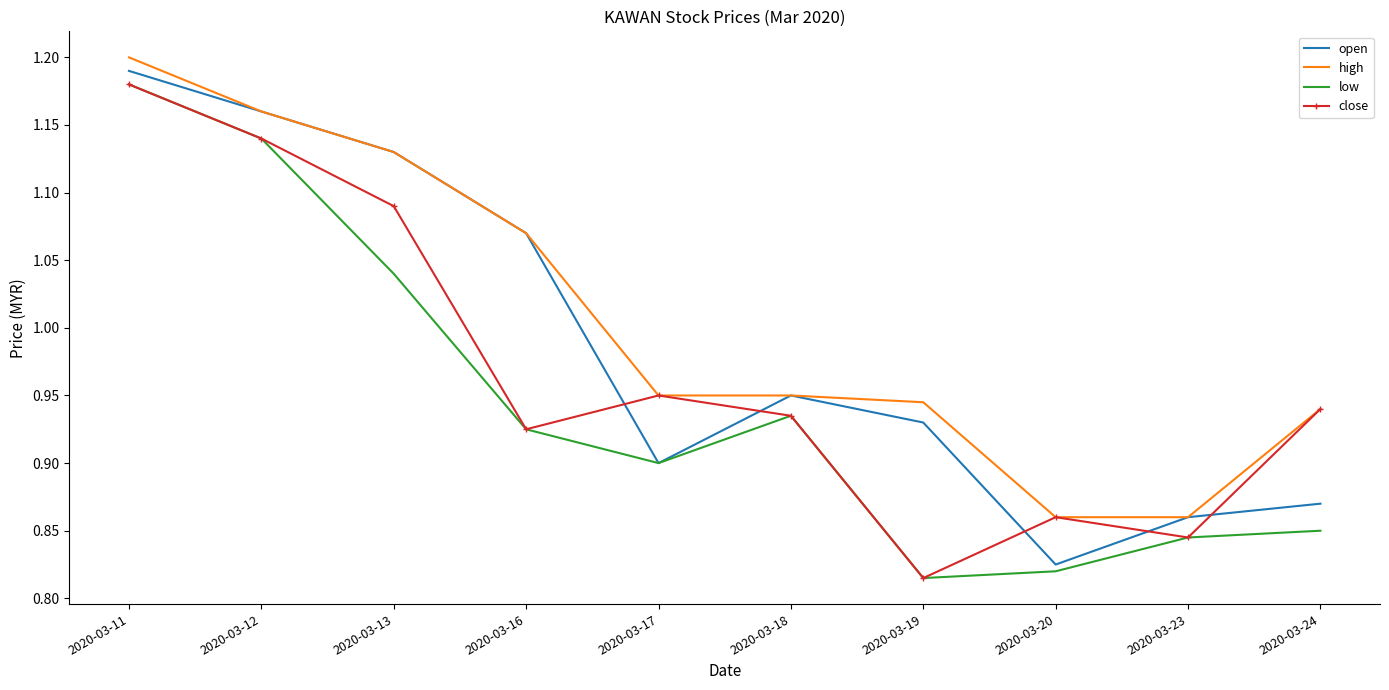

The open series shows 1.2 at 2020-03-12. True or false?

True